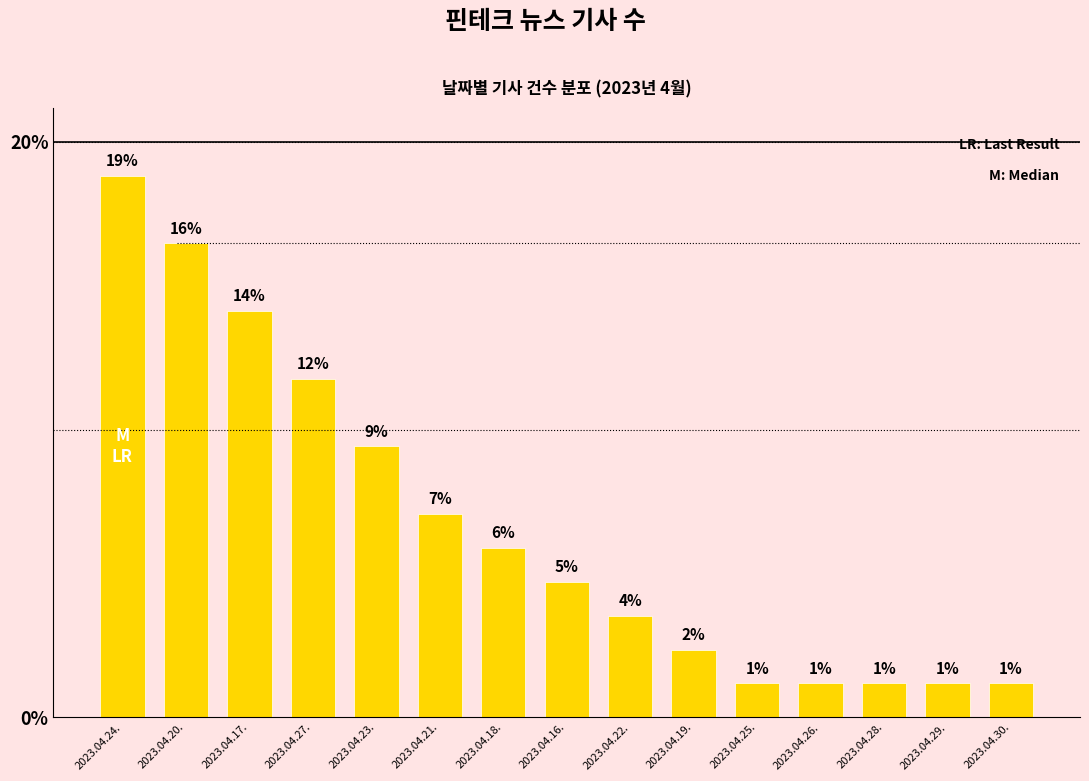

Which has a higher value, 2023.04.23. or 2023.04.17.?

2023.04.17.